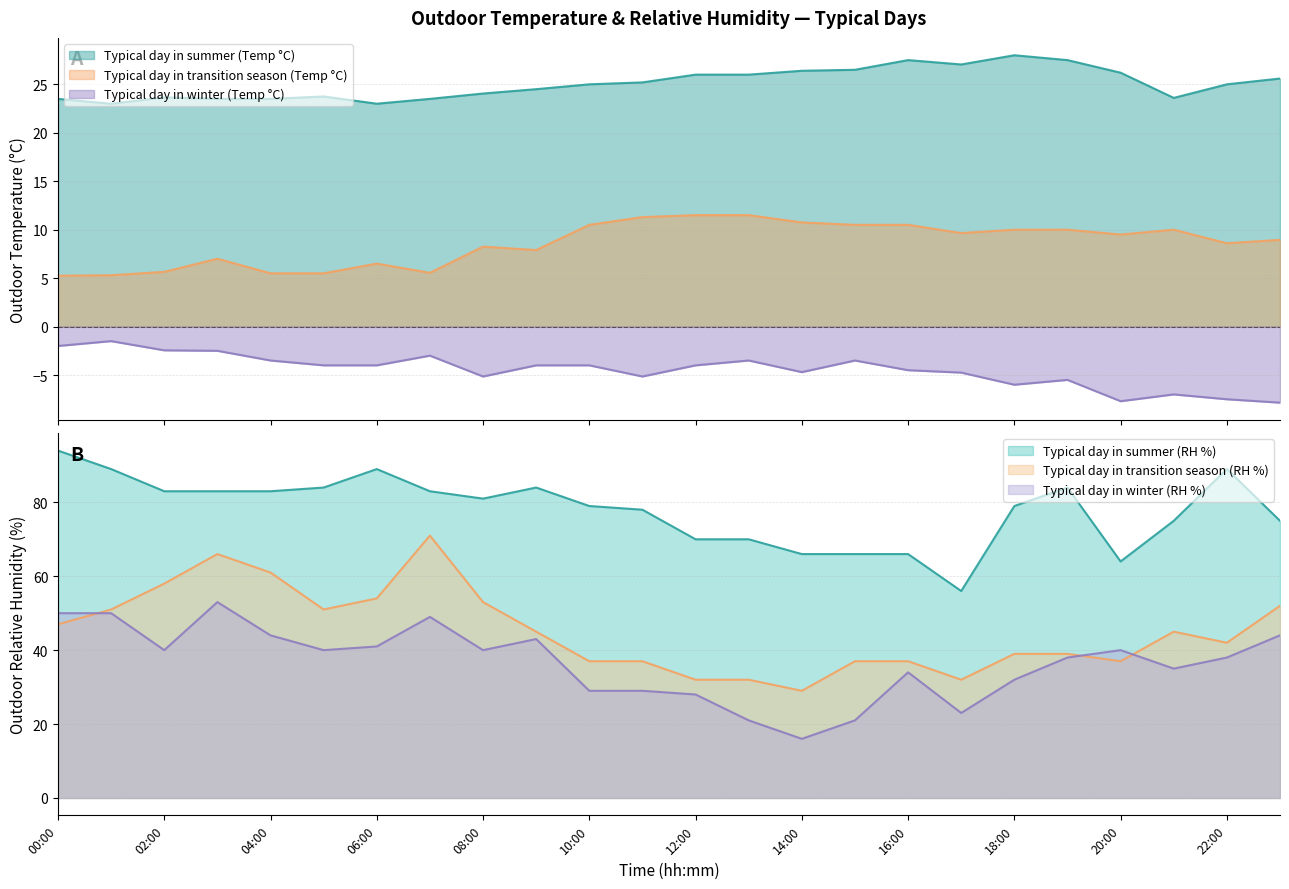

How many interior local peaks does the Typical day in transition season (Temp °C) series have?

4